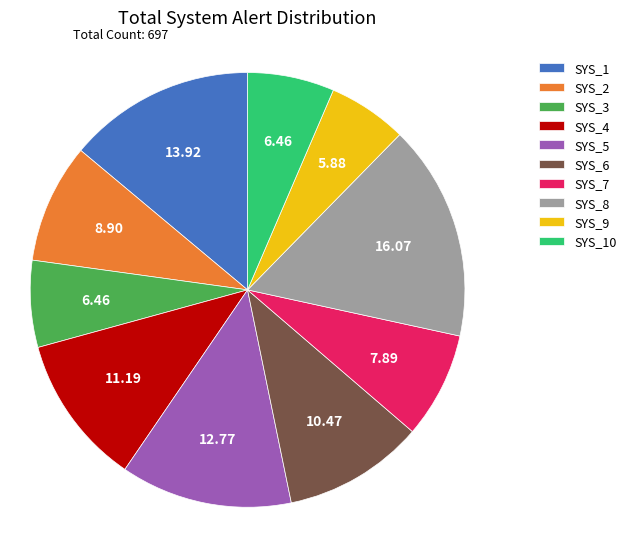

Is it true that SYS_6 is 10% of the pie?

True